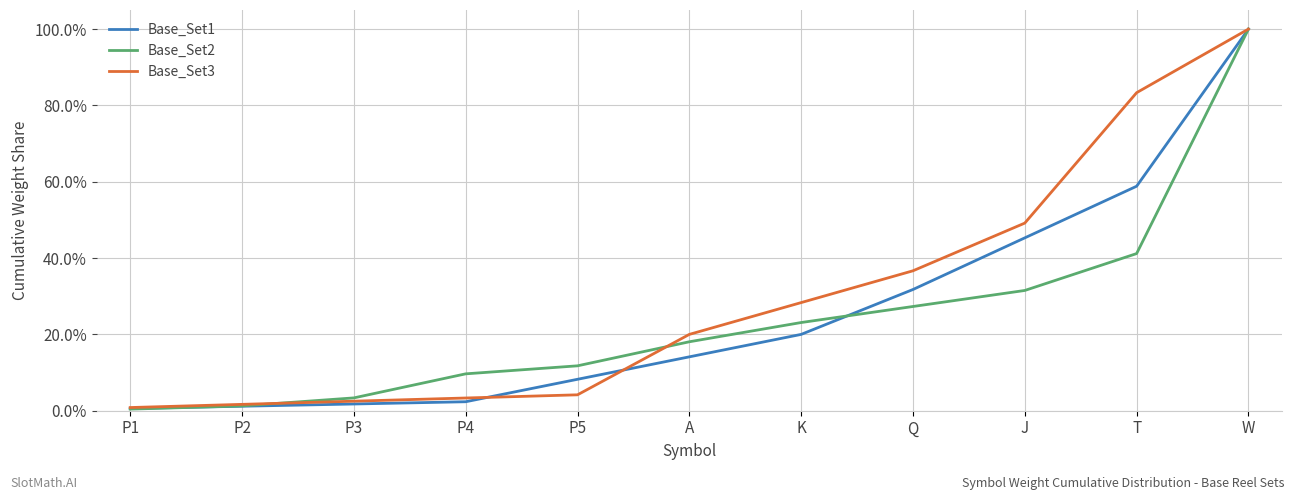

The Base_Set2 series shows 0.0 at P2. True or false?

True